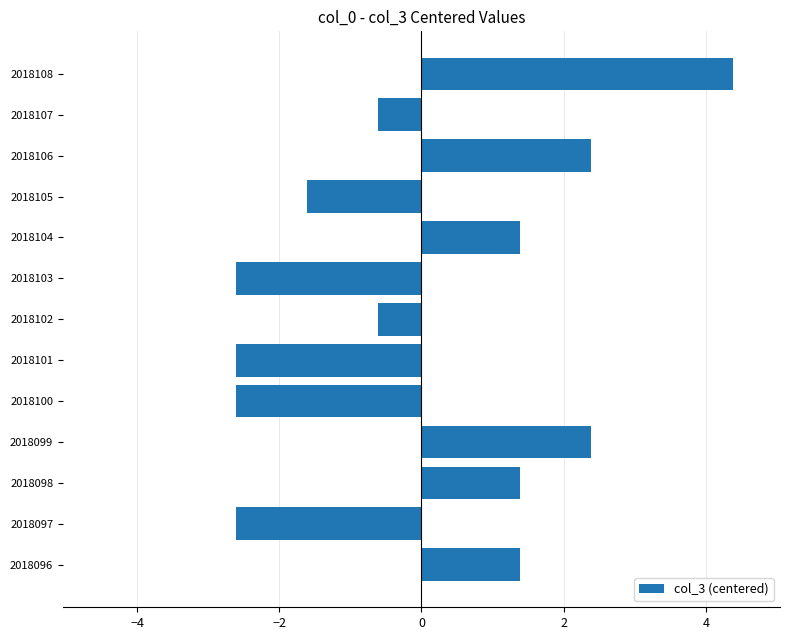

Read the value at 2018101.

-2.6